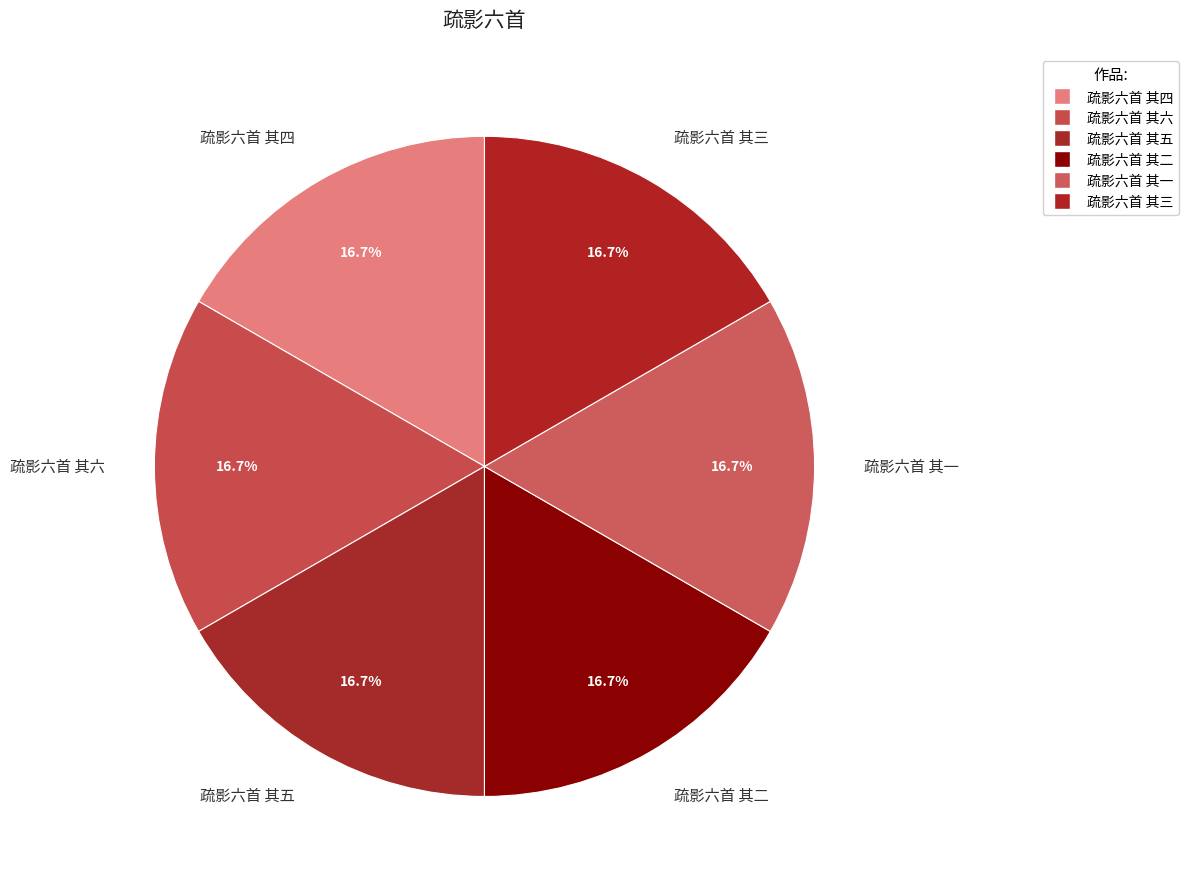

Is 疏影六首 其四 the majority of the pie?

No